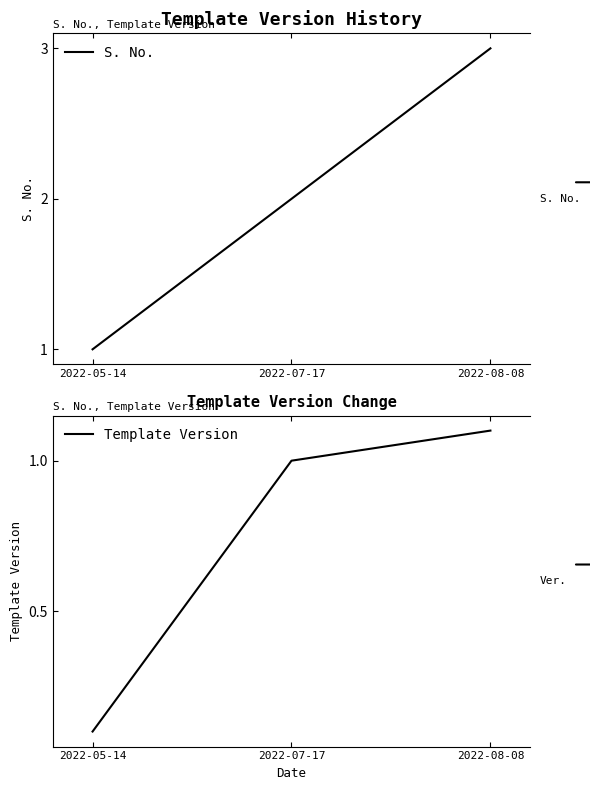

Which series has the widest spread of values?

S. No.